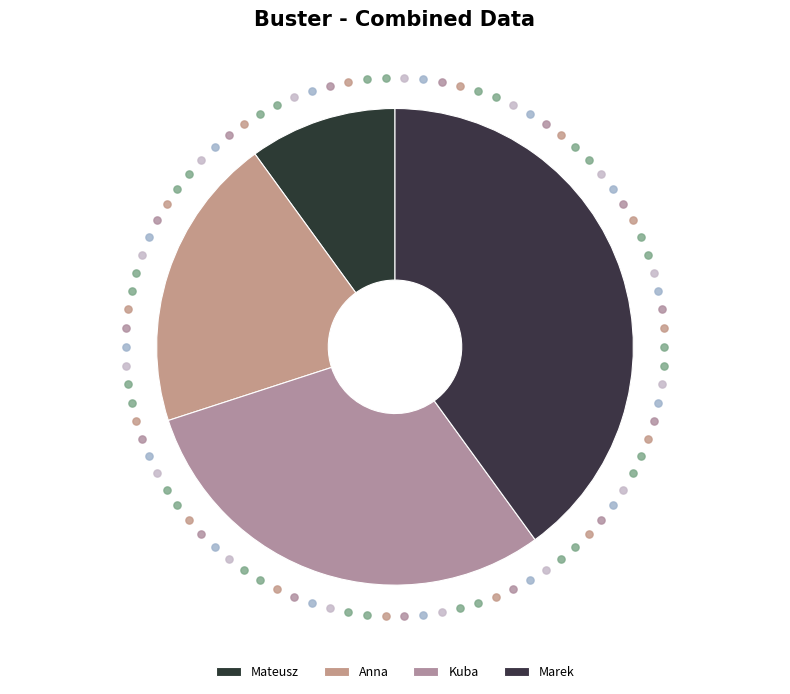

Which has a higher value, Anna or Kuba?

Kuba